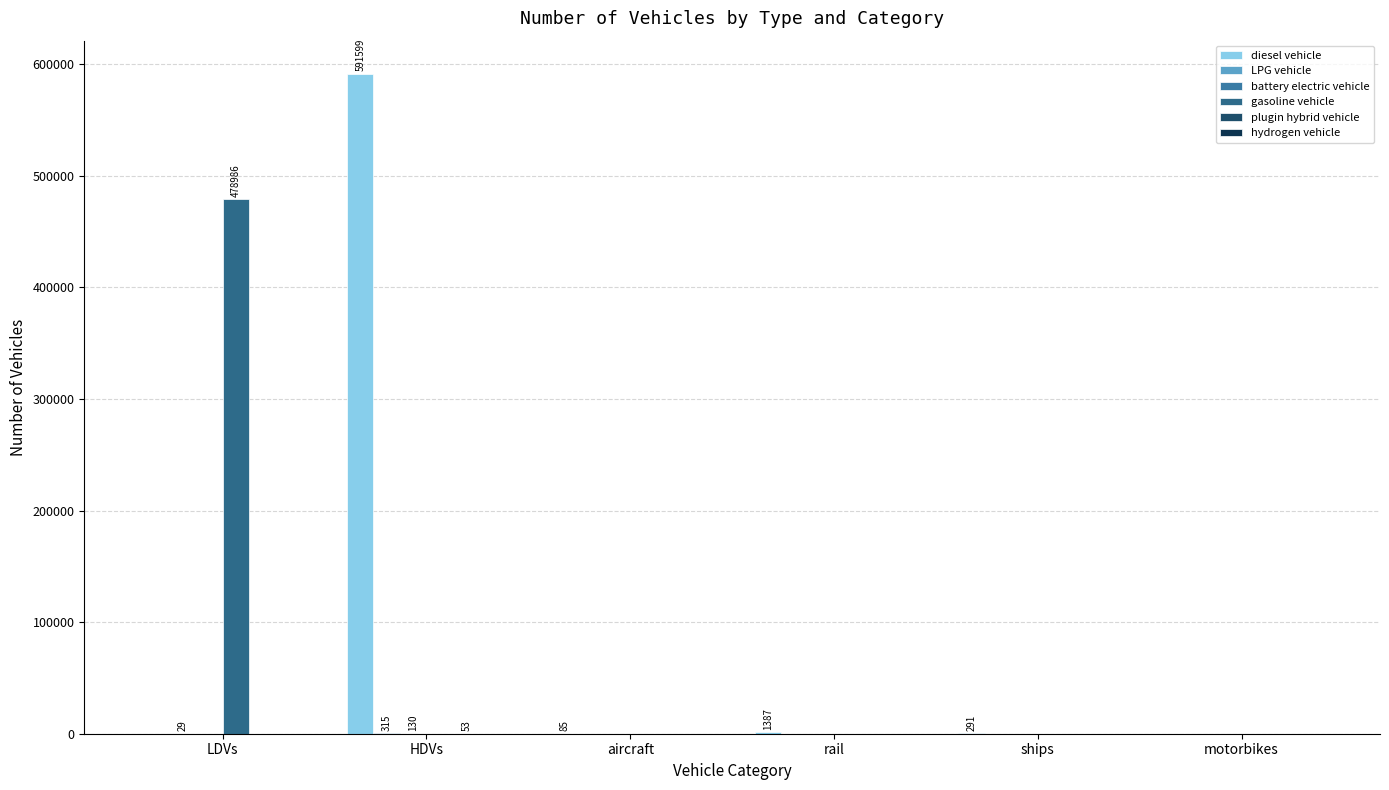

Count the number of categories in the chart.

6